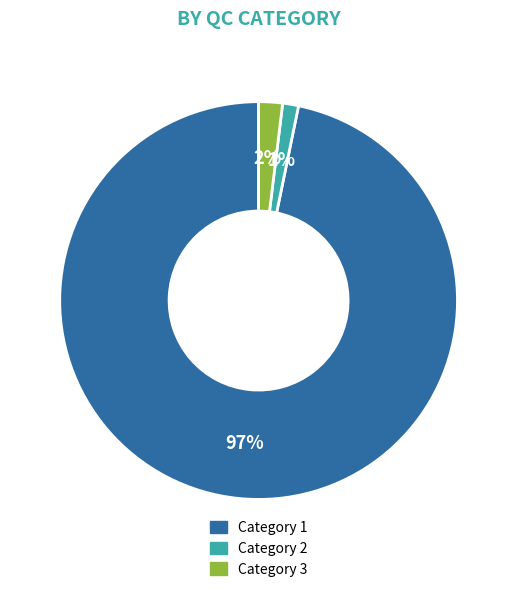

True or false: Category 3 accounts for 2% of the total.

True